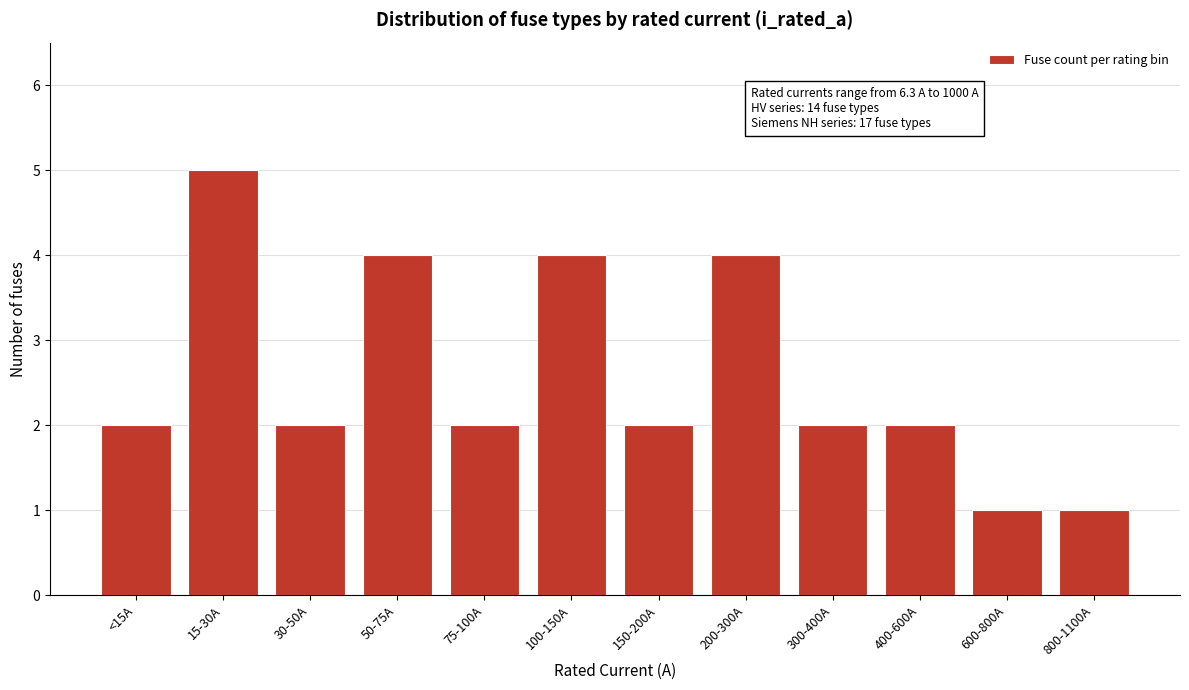

Reading left to right, what are all the values shown in this chart?

2	5	2	4	2	4	2	4	2	2	1	1